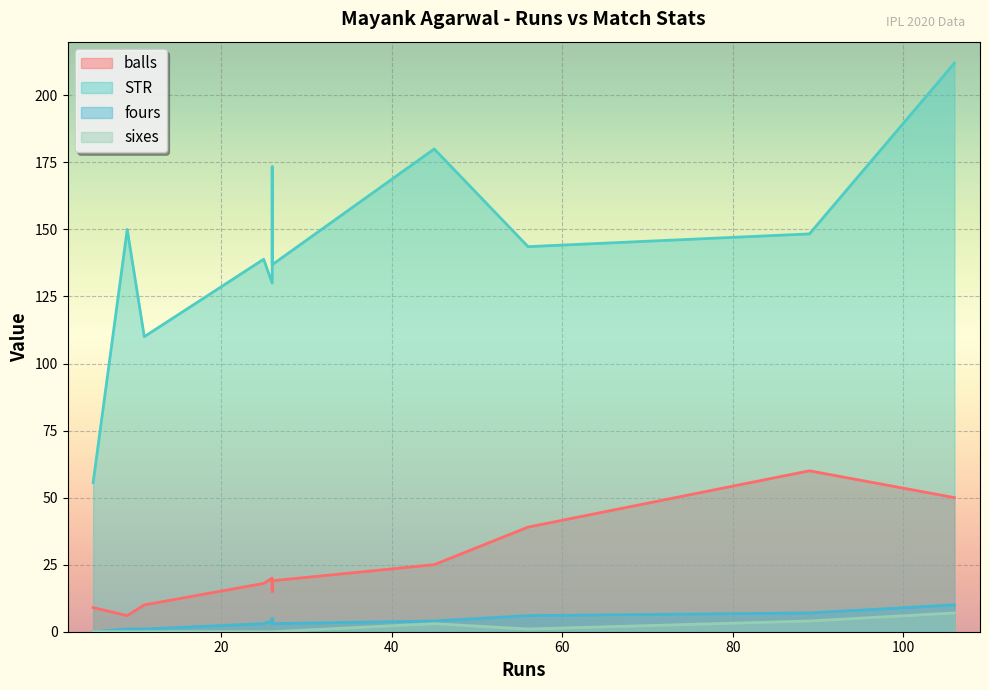

Between 26 and 106, which is larger?

106